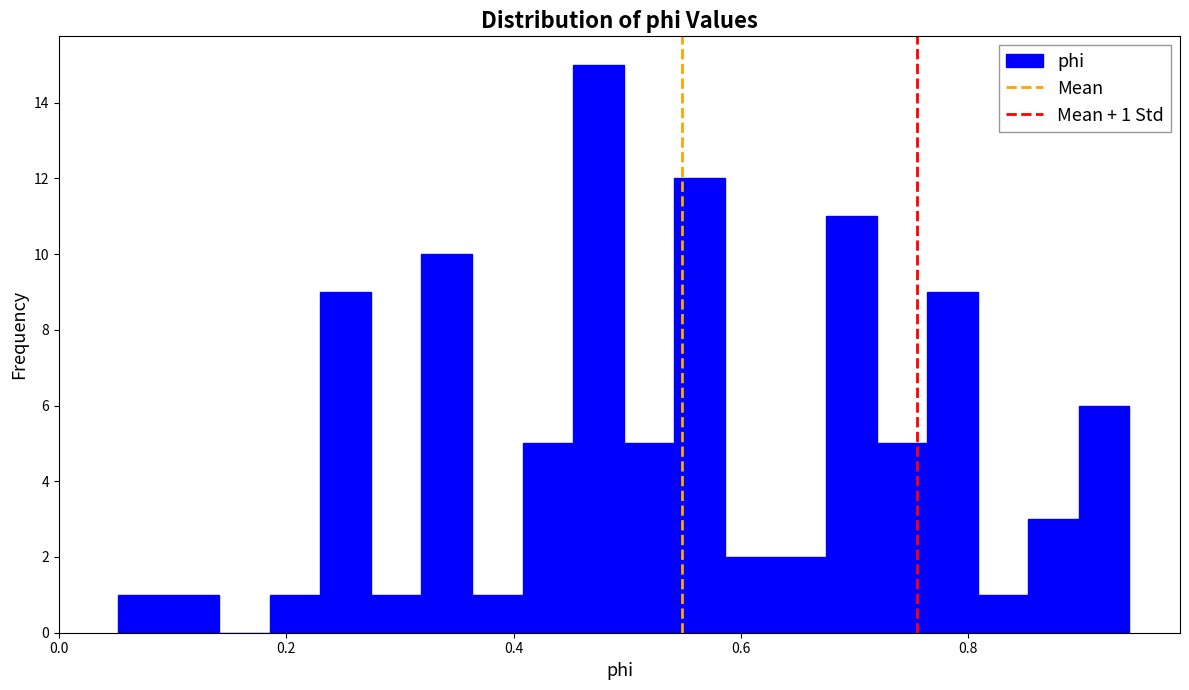

Read against the x-axis, roughly where is the centre of the tallest bar?

0.48